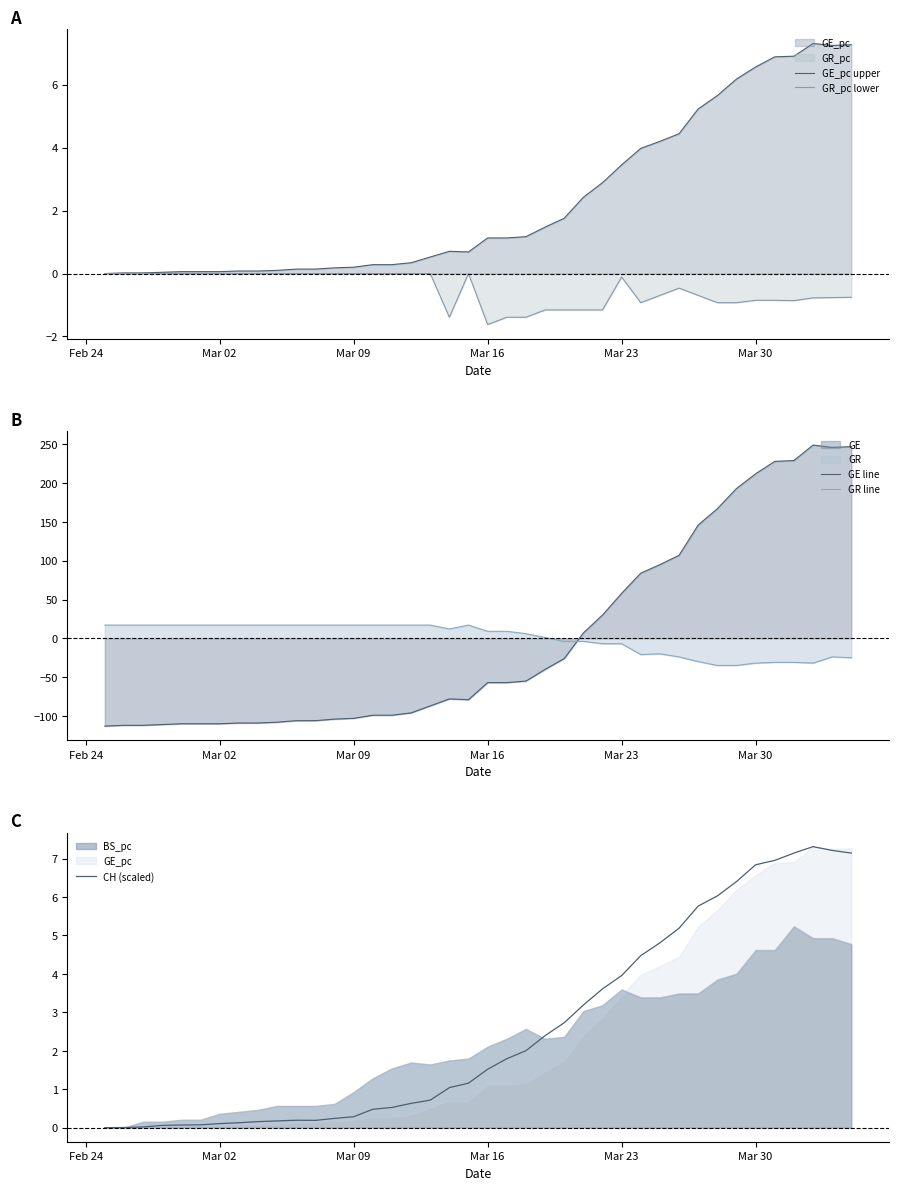

Rank the series by their maximum value, from highest to lowest.

GE line, GR line, GE_pc upper, CH (scaled), GR_pc lower